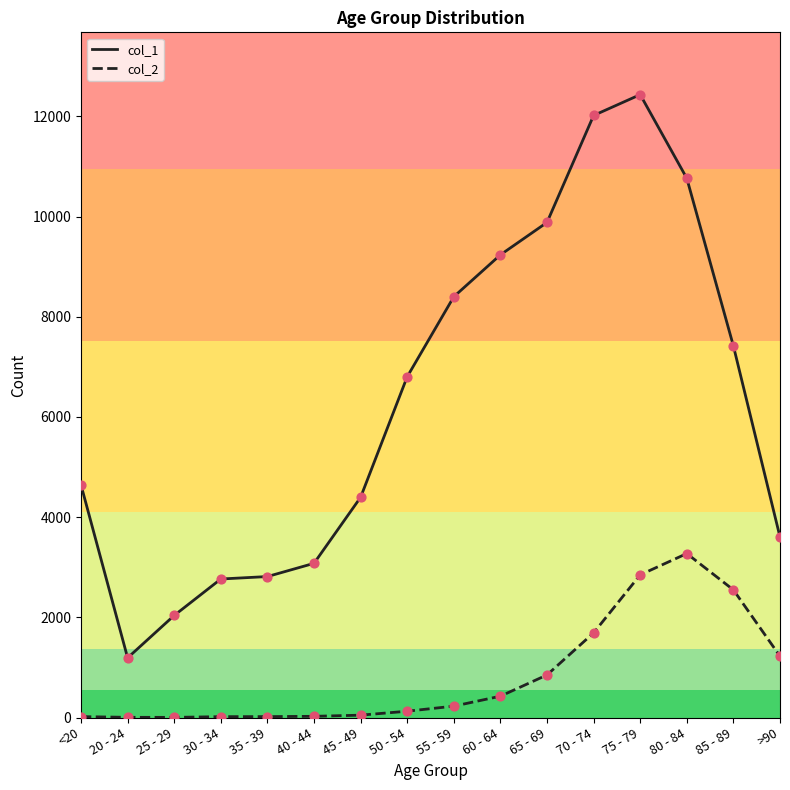

Which series has the largest range (max minus min)?

col_1